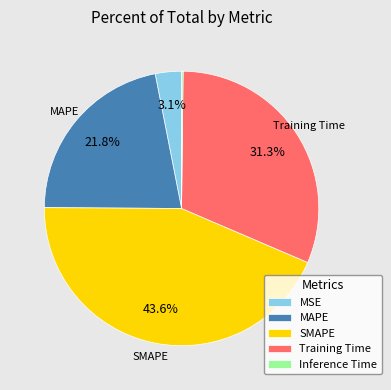

The SMAPE slice represents 58% of the pie. True or false?

False